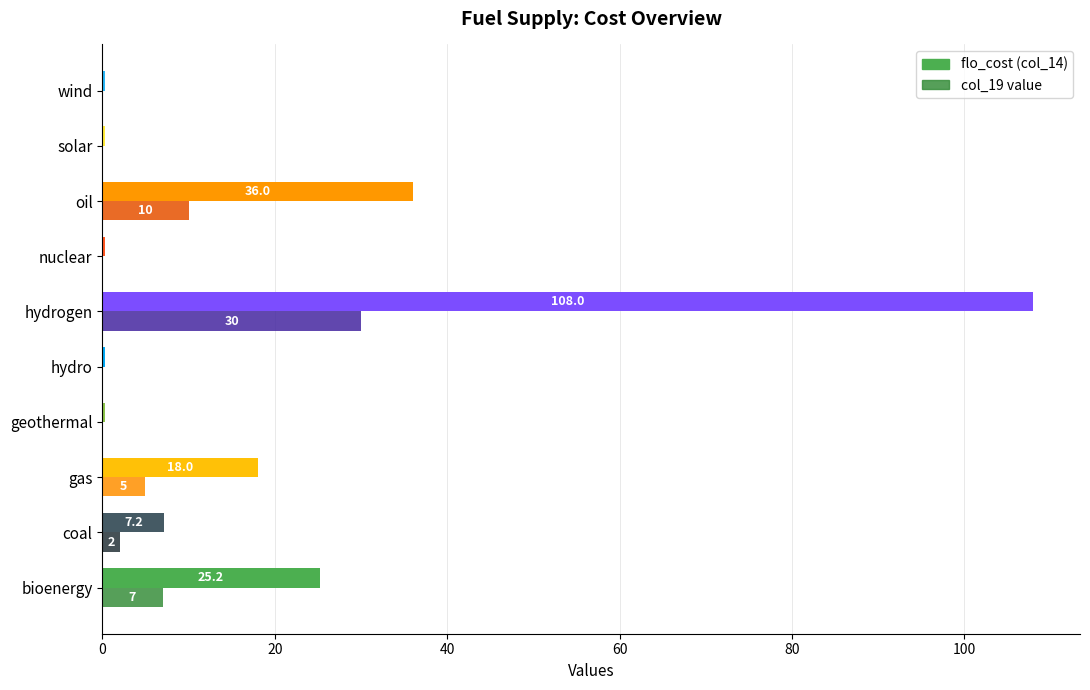

At which category is the sum across all series the highest?

hydrogen